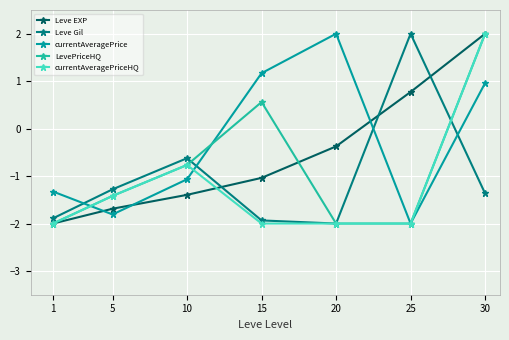

The value of Leve Gil at 5 is -0.6. True or false?

False